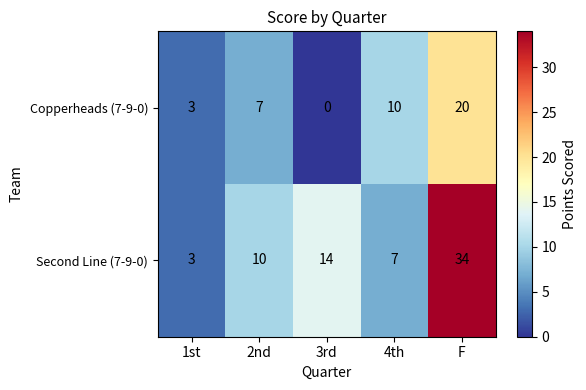

Reading left to right, transcribe all the data shown in this chart.

Copperheads (7-9-0): 1st=3	2nd=7	3rd=0	4th=10	F=20
Second Line (7-9-0): 1st=3	2nd=10	3rd=14	4th=7	F=34